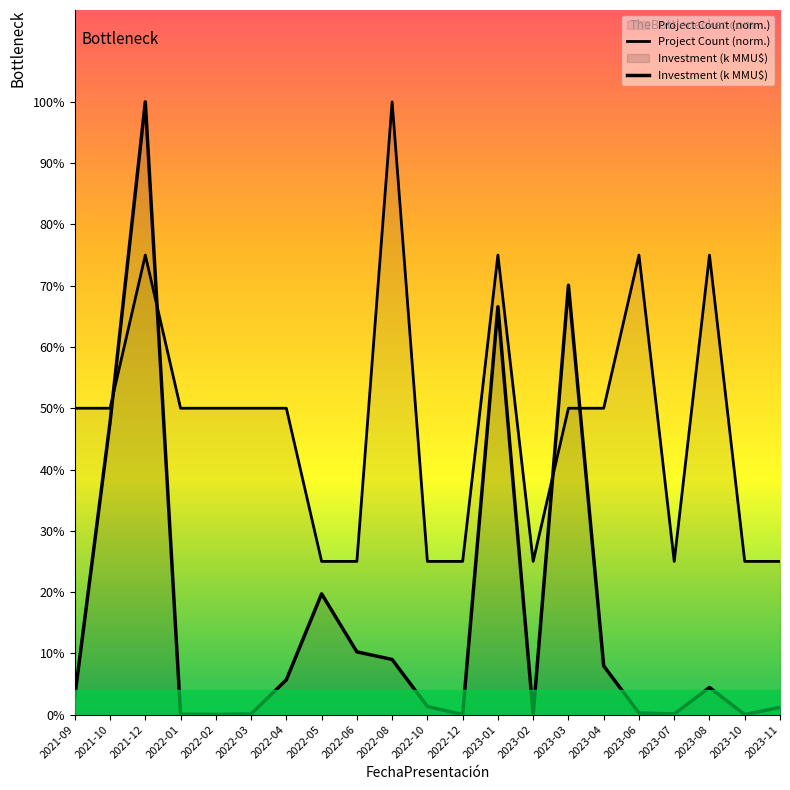

Which series has the widest spread of values?

Investment (k MMU$)